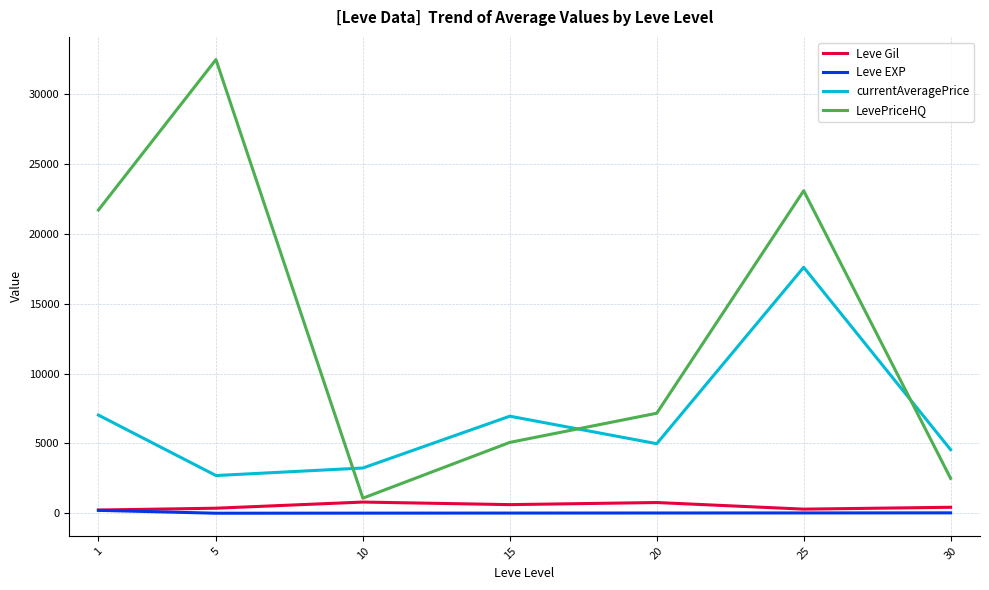

At which category is the sum across all series the highest?

25